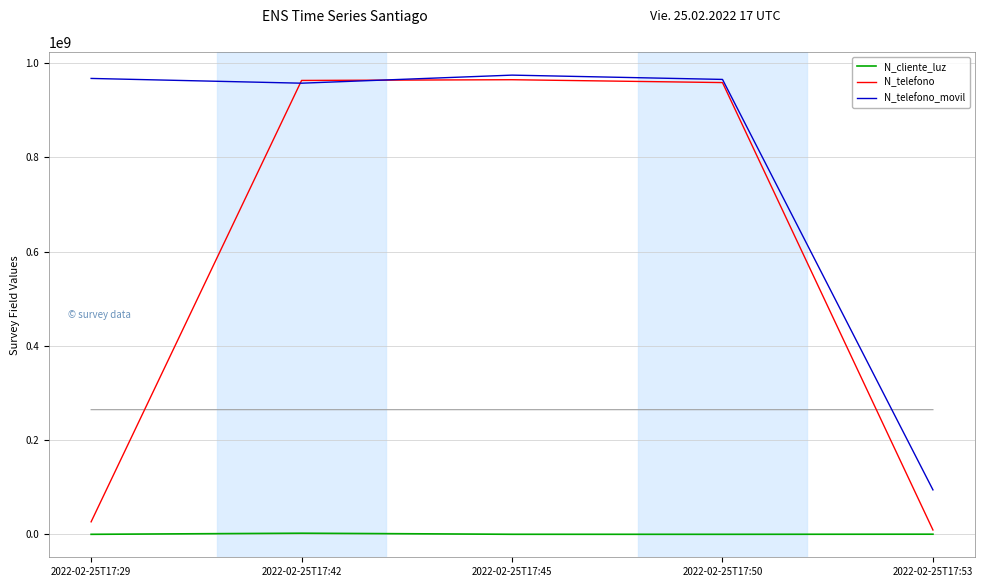

Is it true that N_telefono equals 1376232870 at 2022-02-25T17:42?

False